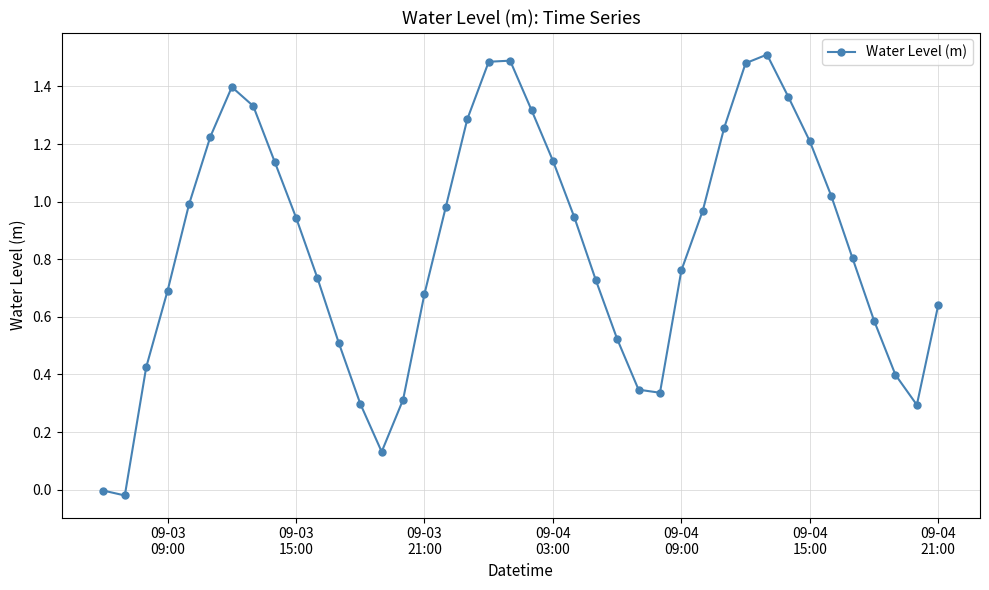

How many points are higher than both their immediate neighbors (excluding endpoints)?

3